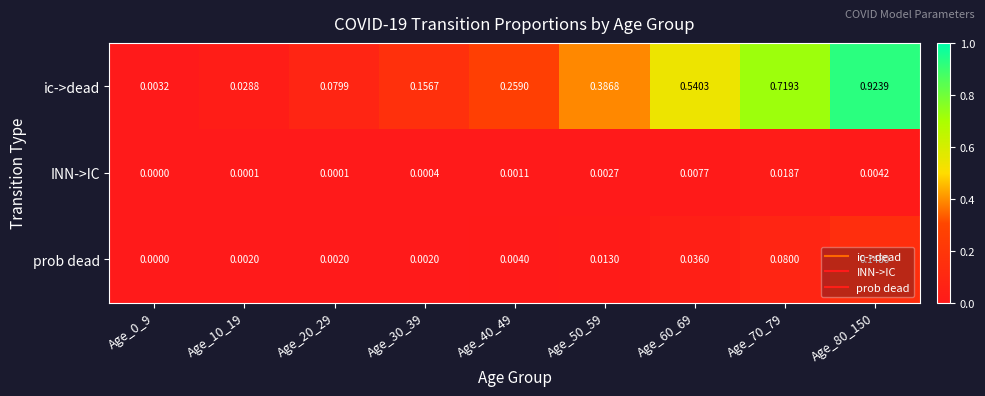

Which series changed the most between Age_20_29 and Age_30_39?

ic->dead